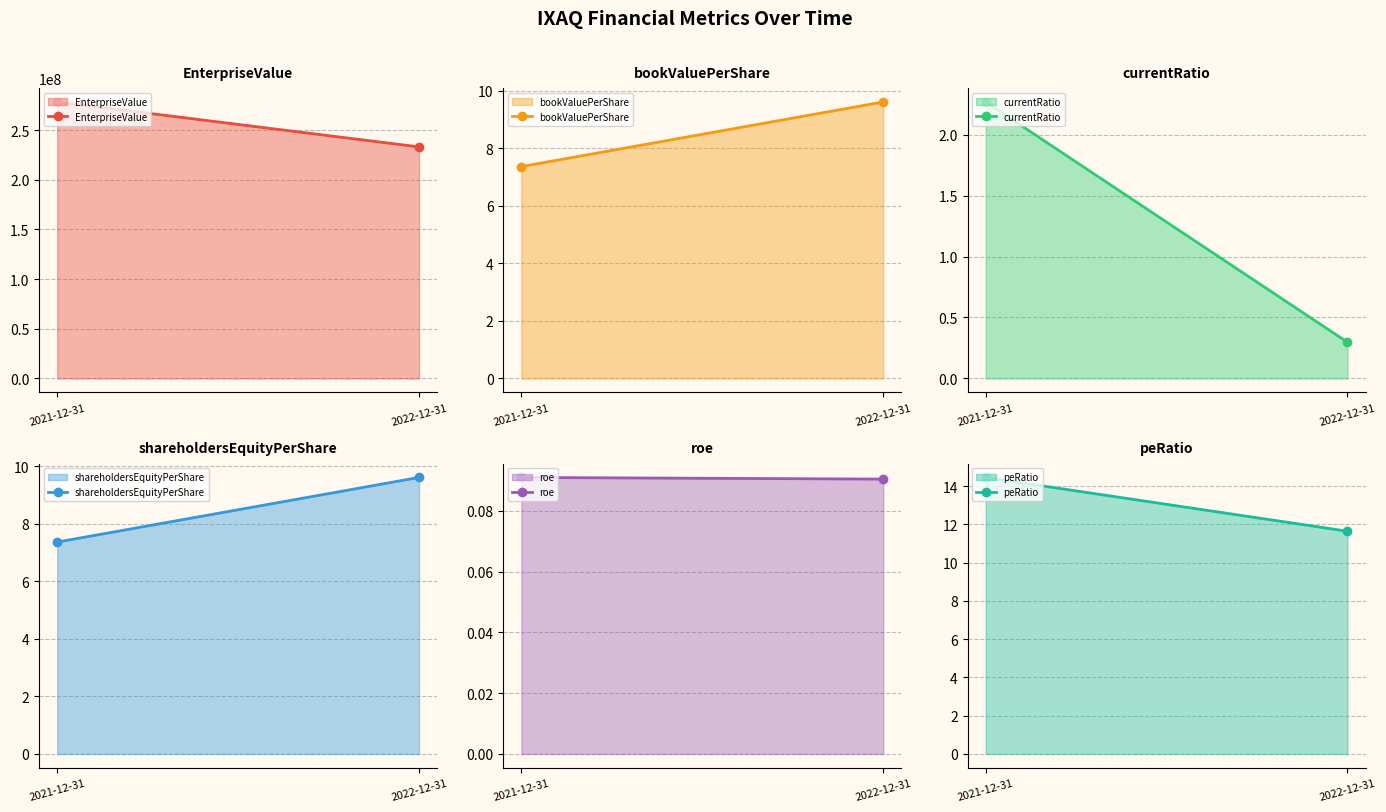

Reading left to right, transcribe all the data shown in this chart.

EnterpriseValue: 278263380.0	233034764.0
bookValuePerShare: 7.4	9.6
currentRatio: 2.3	0.3
shareholdersEquityPerShare: 7.4	9.6
roe: 0.1	0.1
peRatio: 14.5	11.6